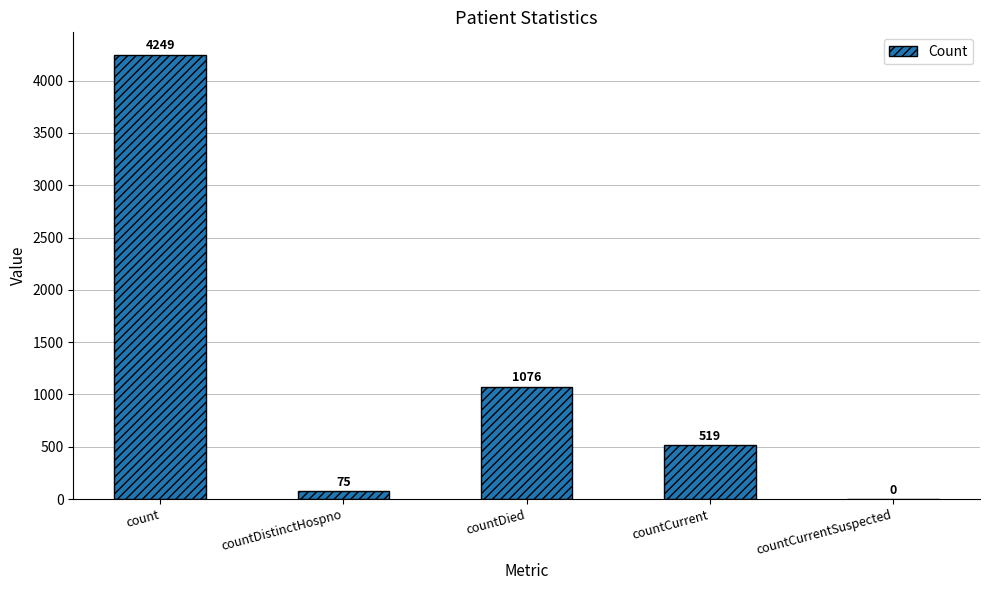

What is the change in value from countCurrent to countCurrentSuspected?

-519